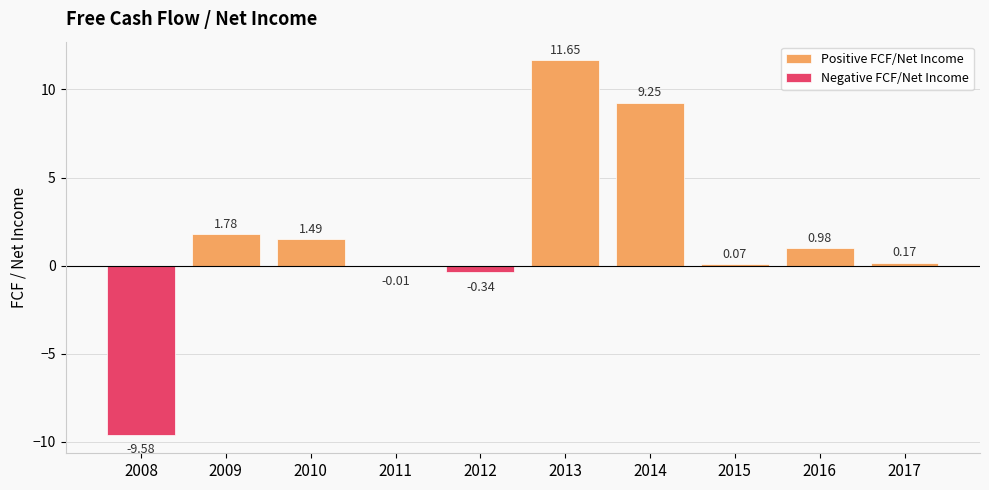

How many bars are there in each group?

2